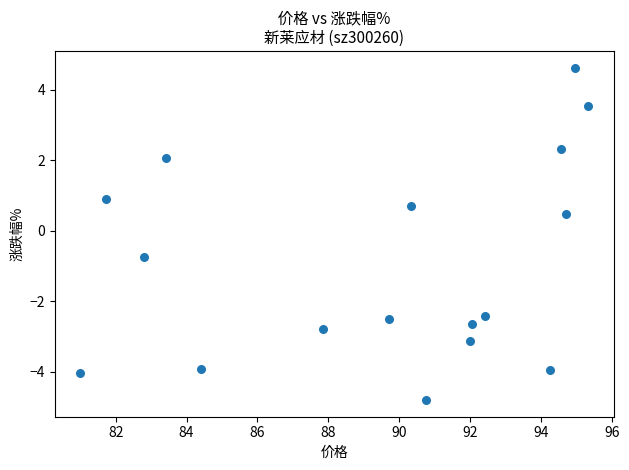

What Y value in the scatter plot is closest to 0?

0.5